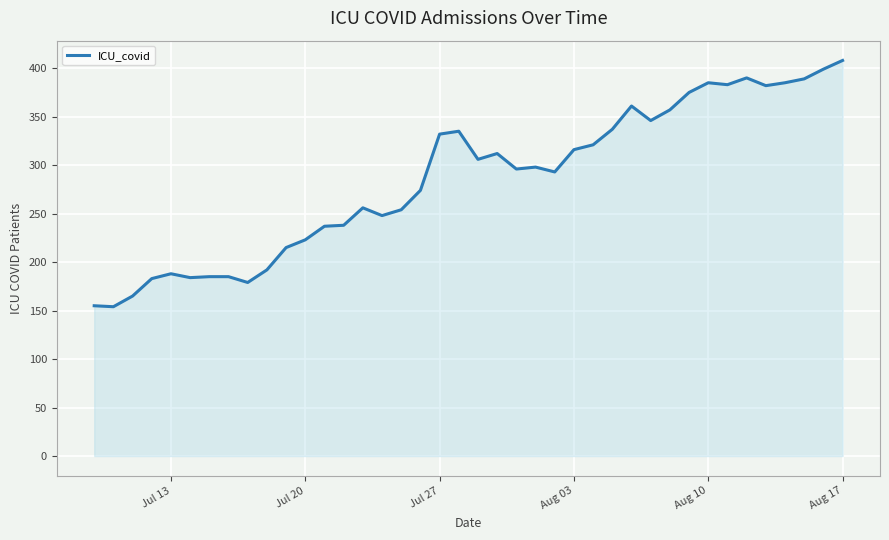

What is the greatest value displayed?

408